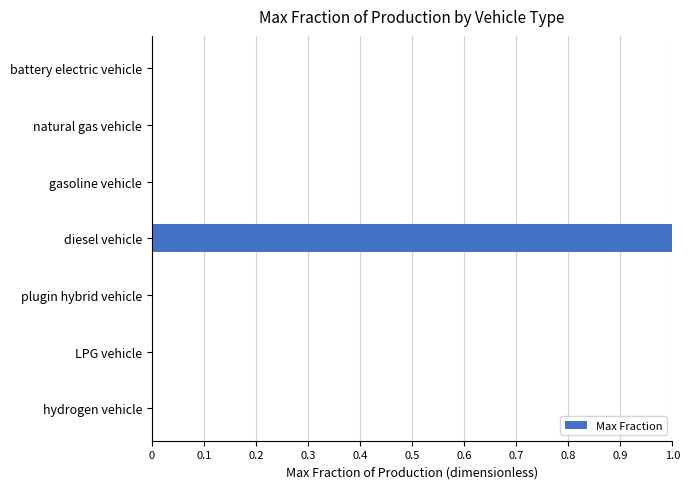

Are the bars grouped side by side (vs. stacked)?

No